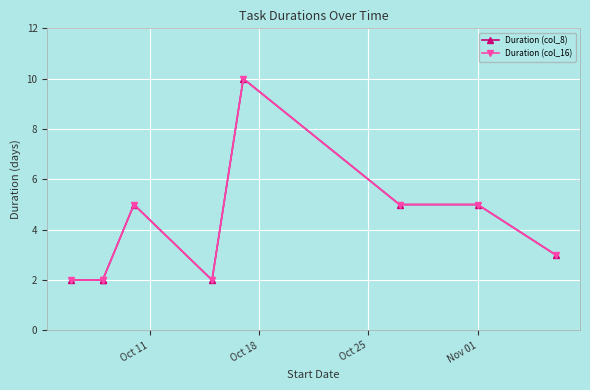

The value of Duration (col_16) at 6 is 2. True or false?

False